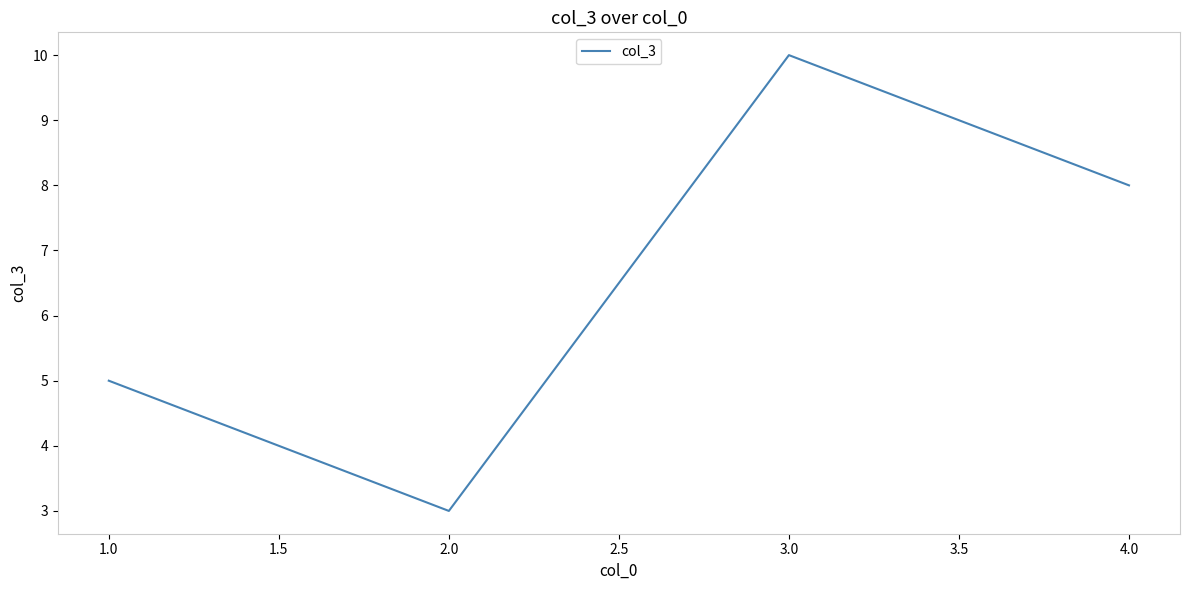

At which category does the data reach its first local valley?

2.0